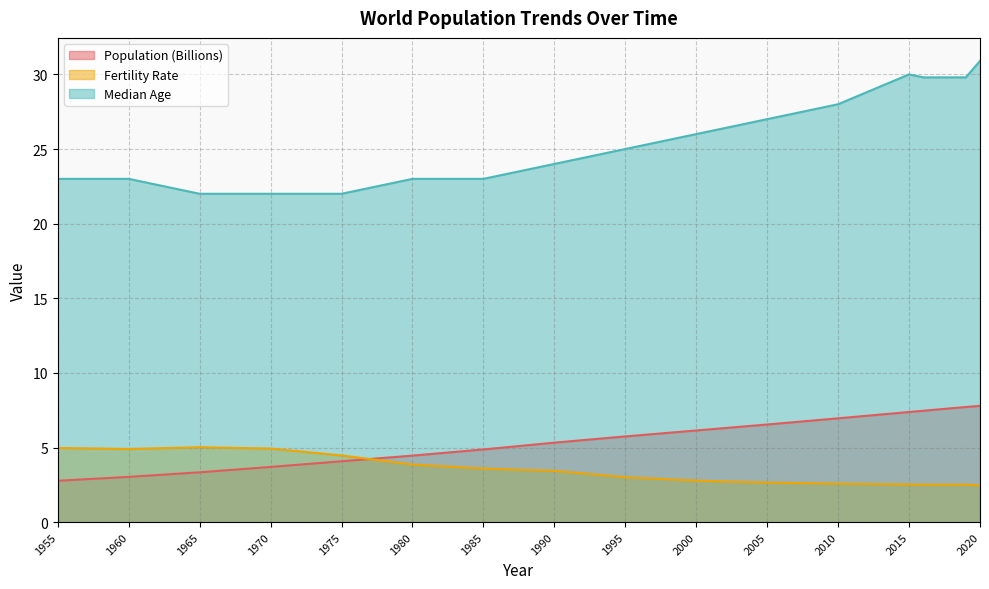

What is the total value across all series at 1990?

32.8